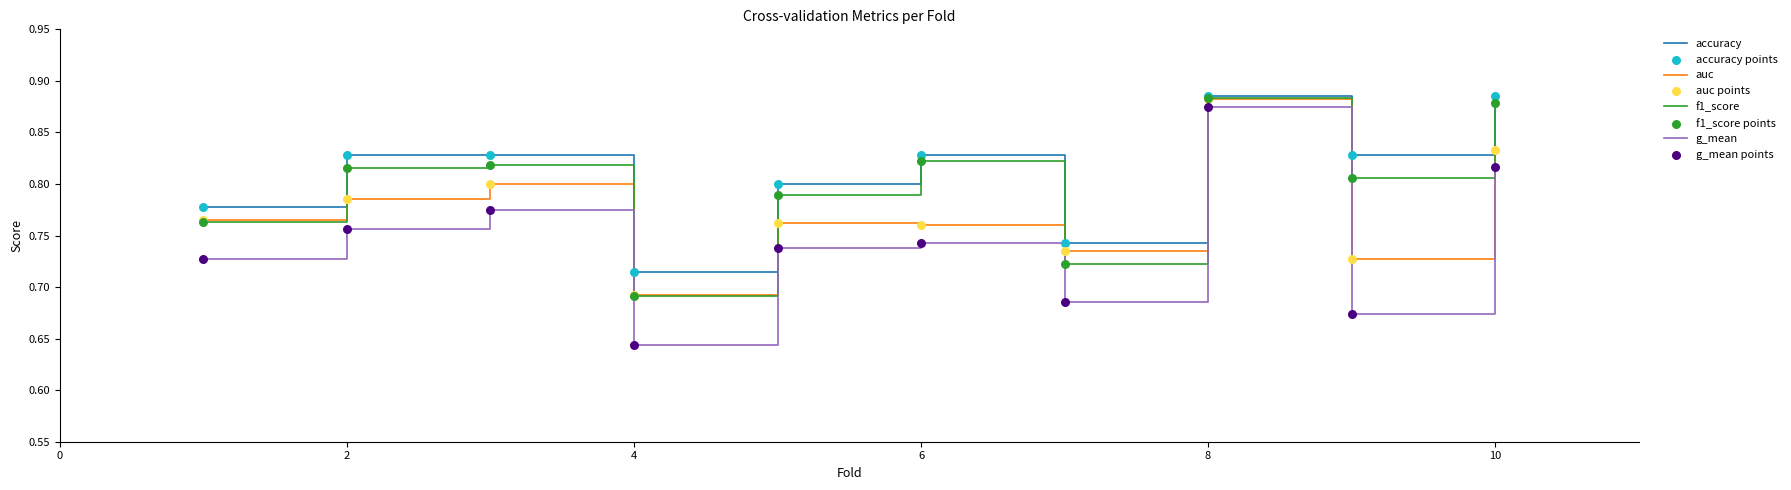

Rank the series by their average value, from highest to lowest.

accuracy, f1_score, auc, g_mean